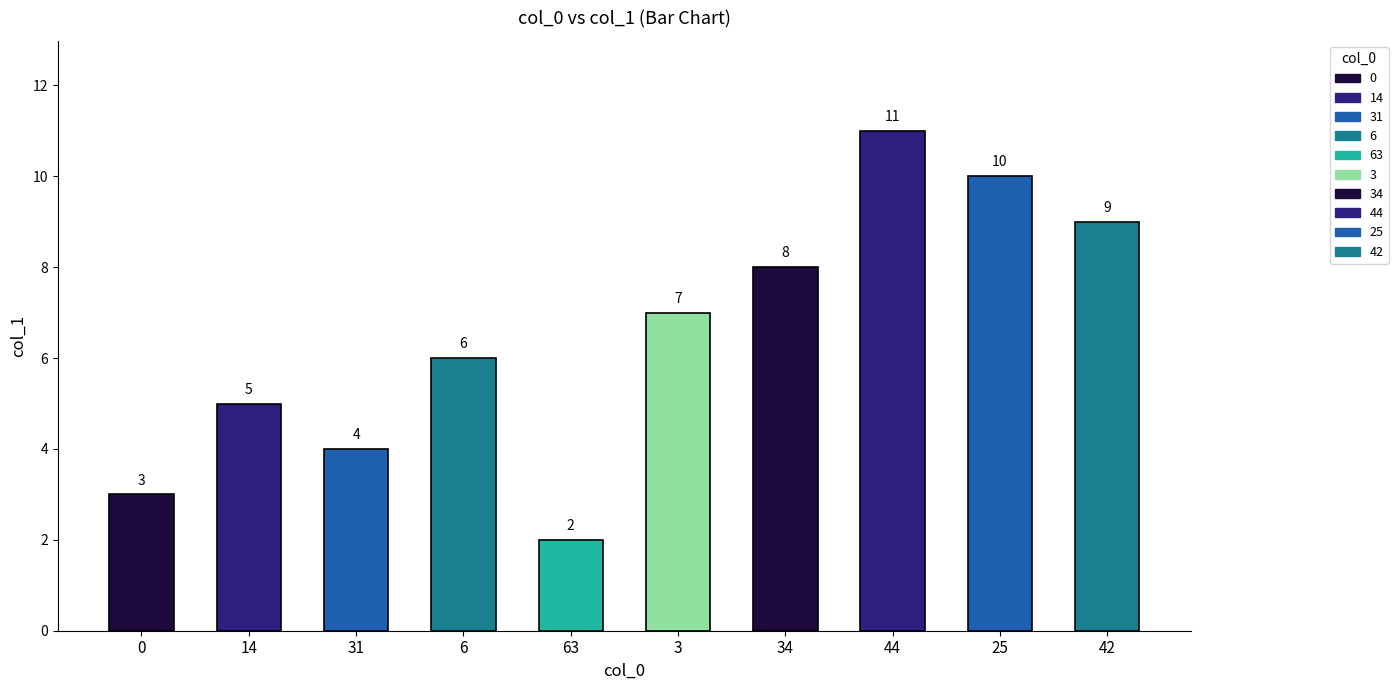

What is the difference between the maximum and minimum values?

9